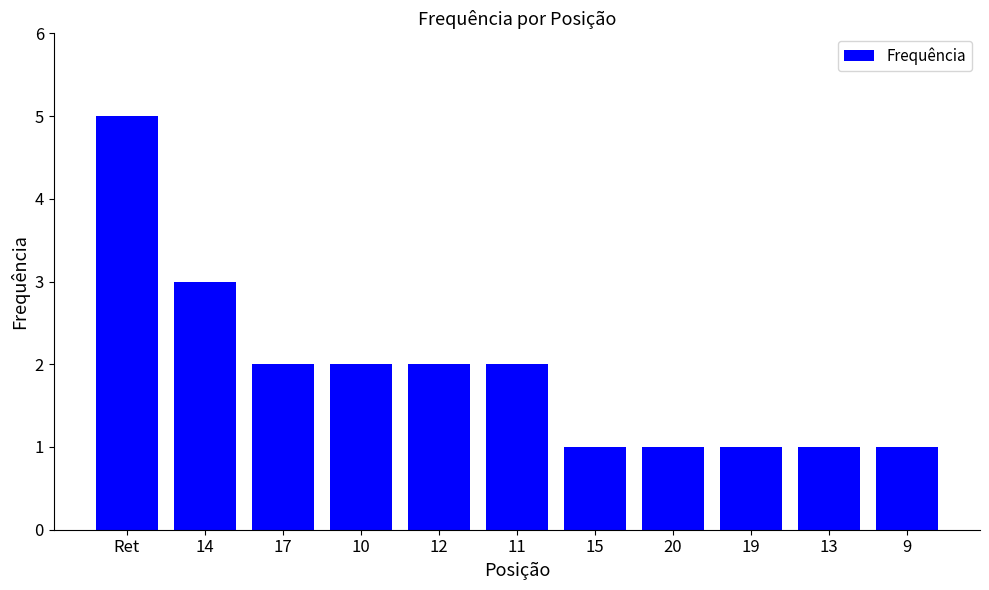

True or false: the data shows 1 at 20.

True